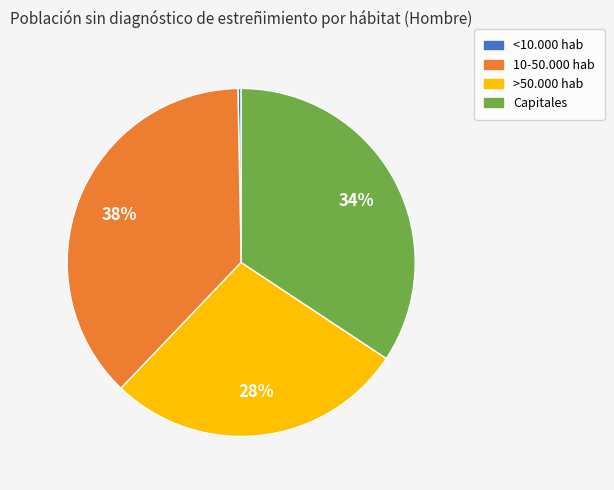

Rank the categories by value from highest to lowest.

10-50.000 hab, Capitales, >50.000 hab, <10.000 hab